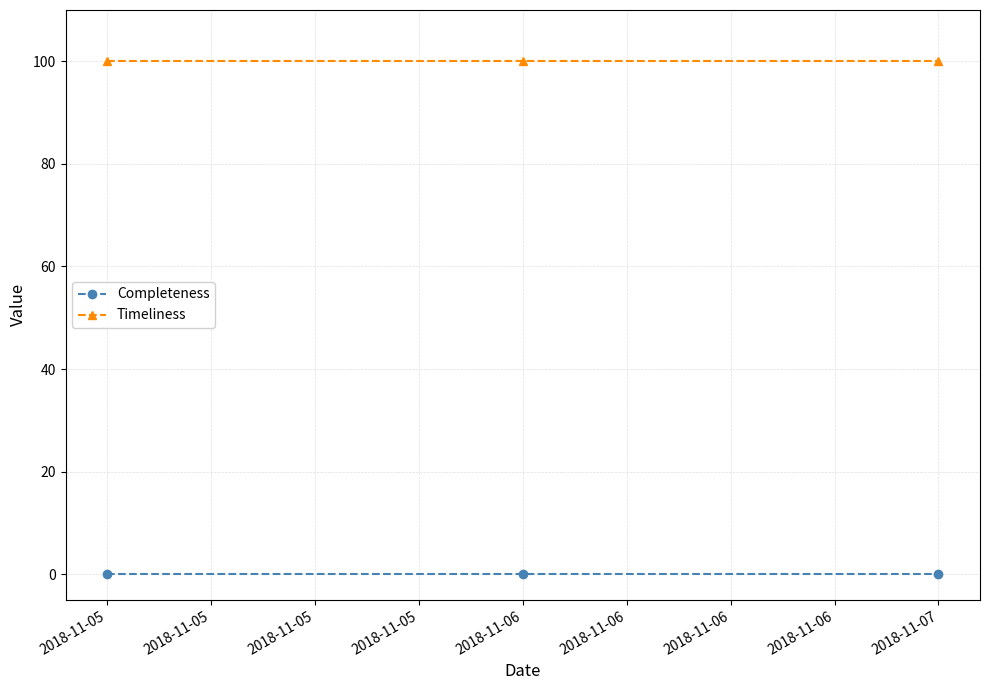

List the series in order of their peak value, highest first.

Timeliness, Completeness